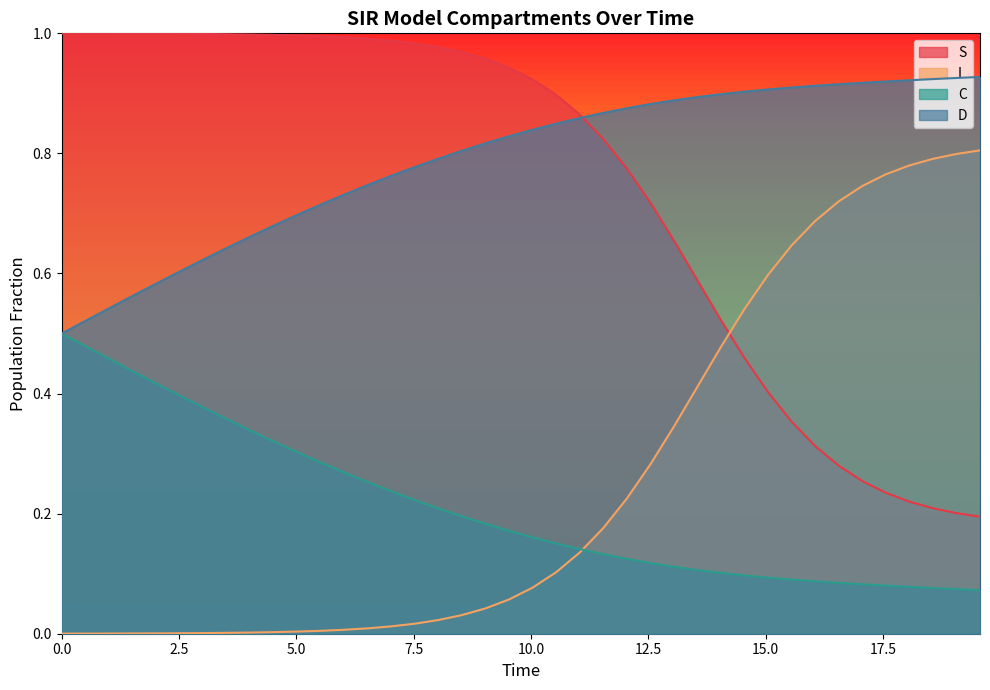

Rank the series by their maximum value, from highest to lowest.

S, D, I, C